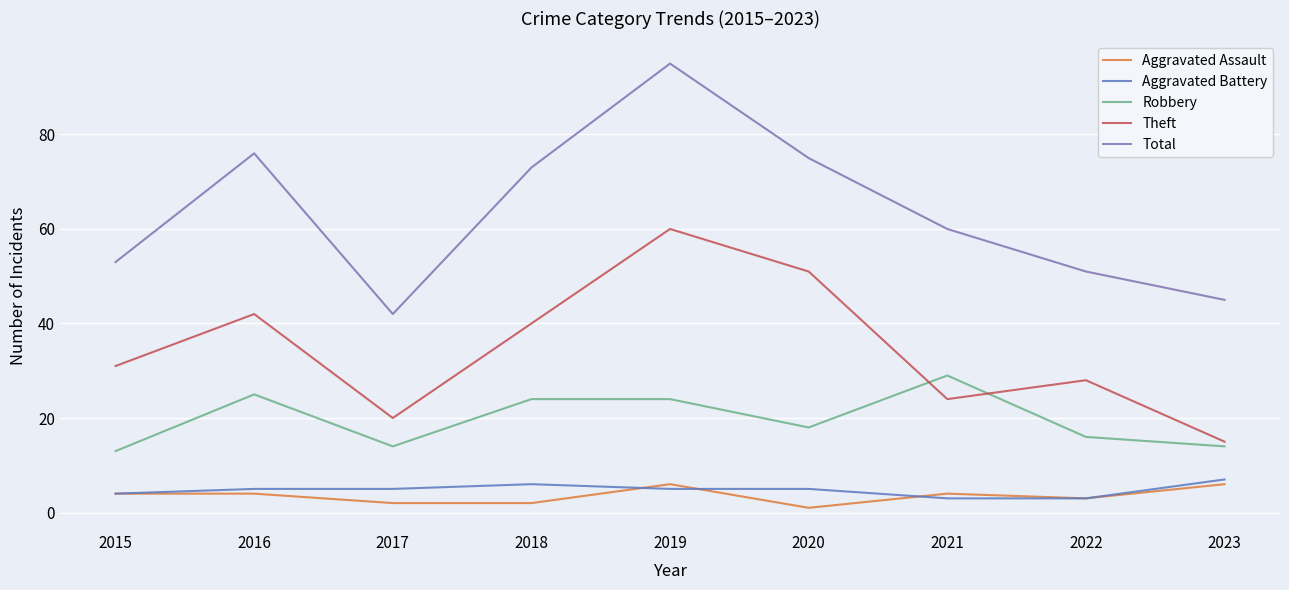

Between 2020 and 2023, which series saw the biggest shift?

Theft